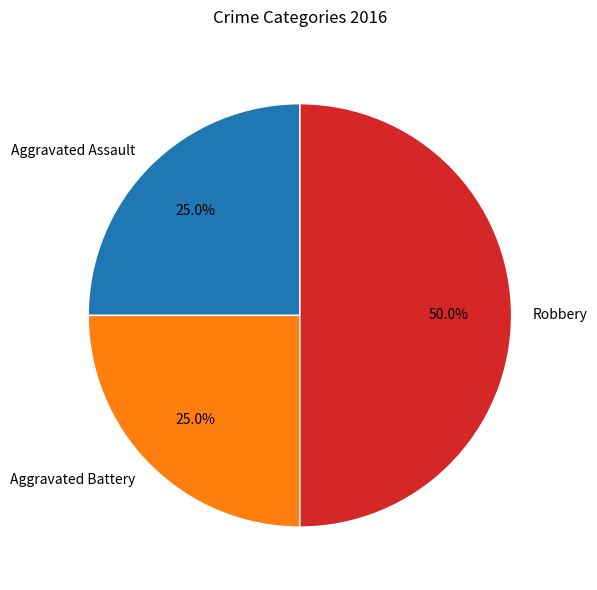

To the nearest percent, what is the difference between the Robbery and Aggravated Battery slice percentages?

25%